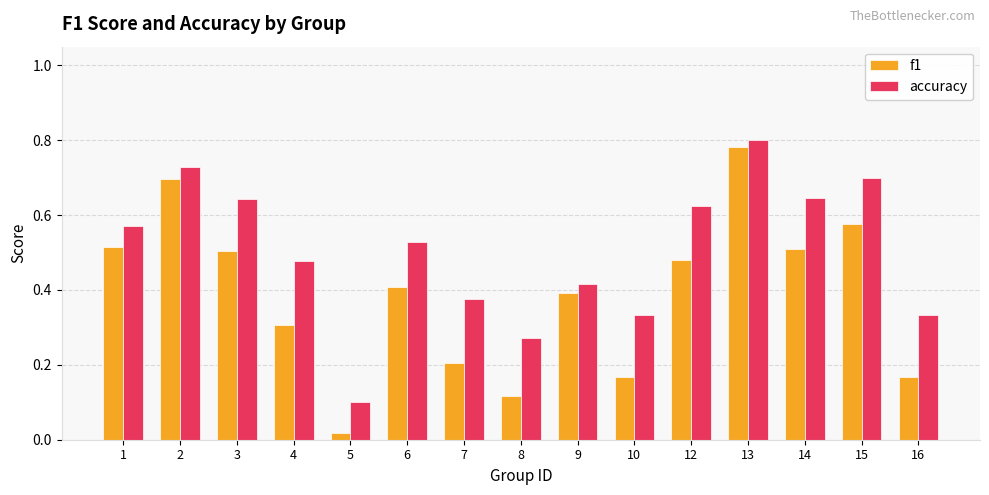

Which category has the highest value across all series?

13